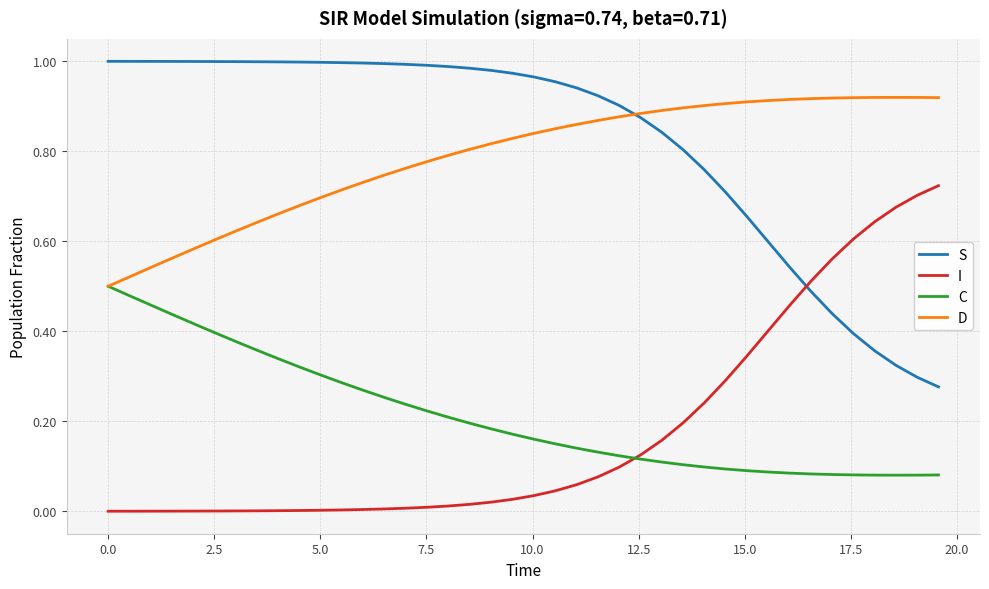

True or false: S and C cross at least once.

False